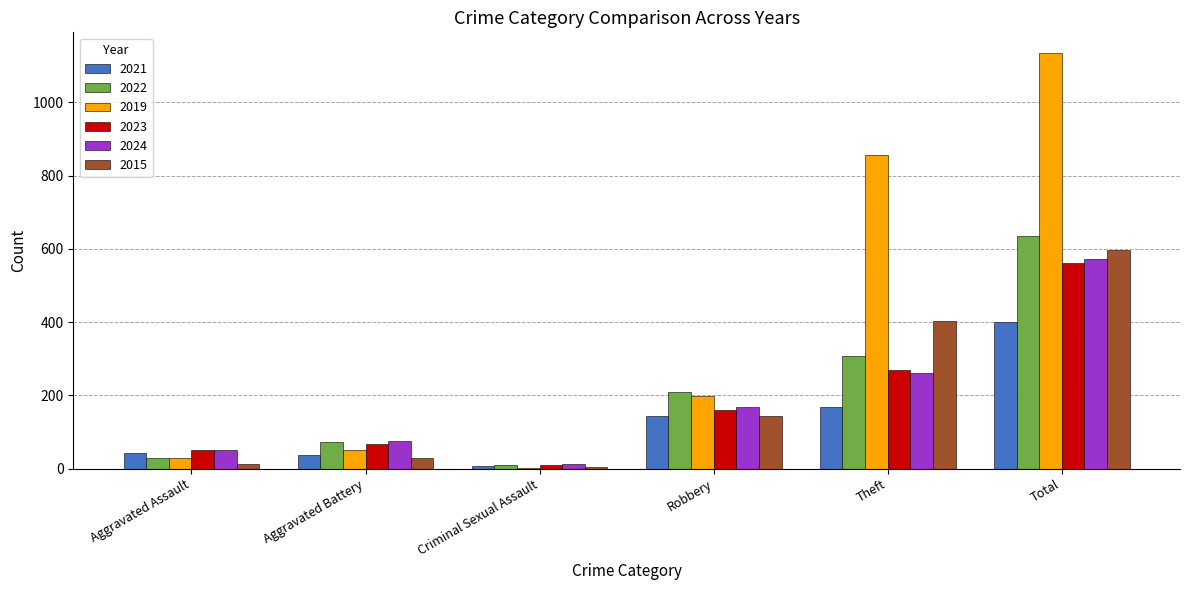

Reading left to right, extract all data points from this chart.

2021: 42	37	7	145	167	400
2022: 28	74	11	210	308	635
2019: 28	51	2	197	855	1134
2023: 51	67	10	159	269	562
2024: 51	76	12	168	260	571
2015: 14	28	5	143	404	597